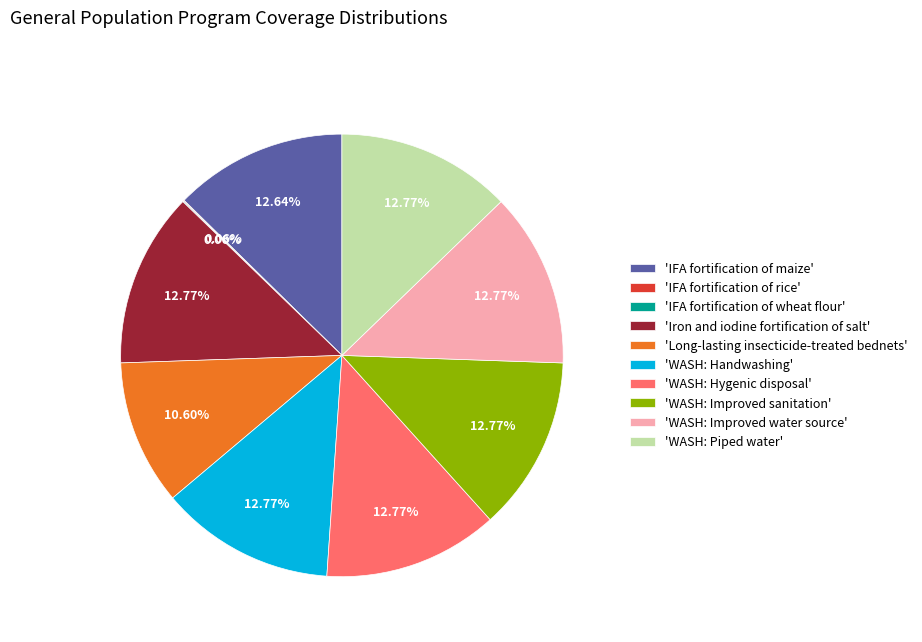

Is there a majority slice in this chart?

No